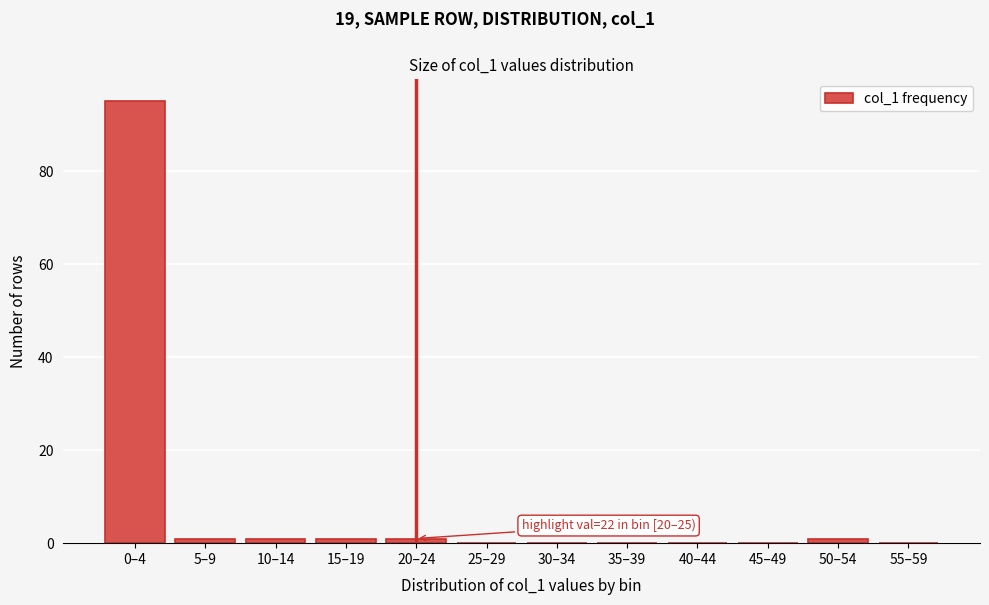

Reading left to right, transcribe all the data shown in this chart.

0–4=95	5–9=1	10–14=1	15–19=1	20–24=1	25–29=0	30–34=0	35–39=0	40–44=0	45–49=0	50–54=1	55–59=0